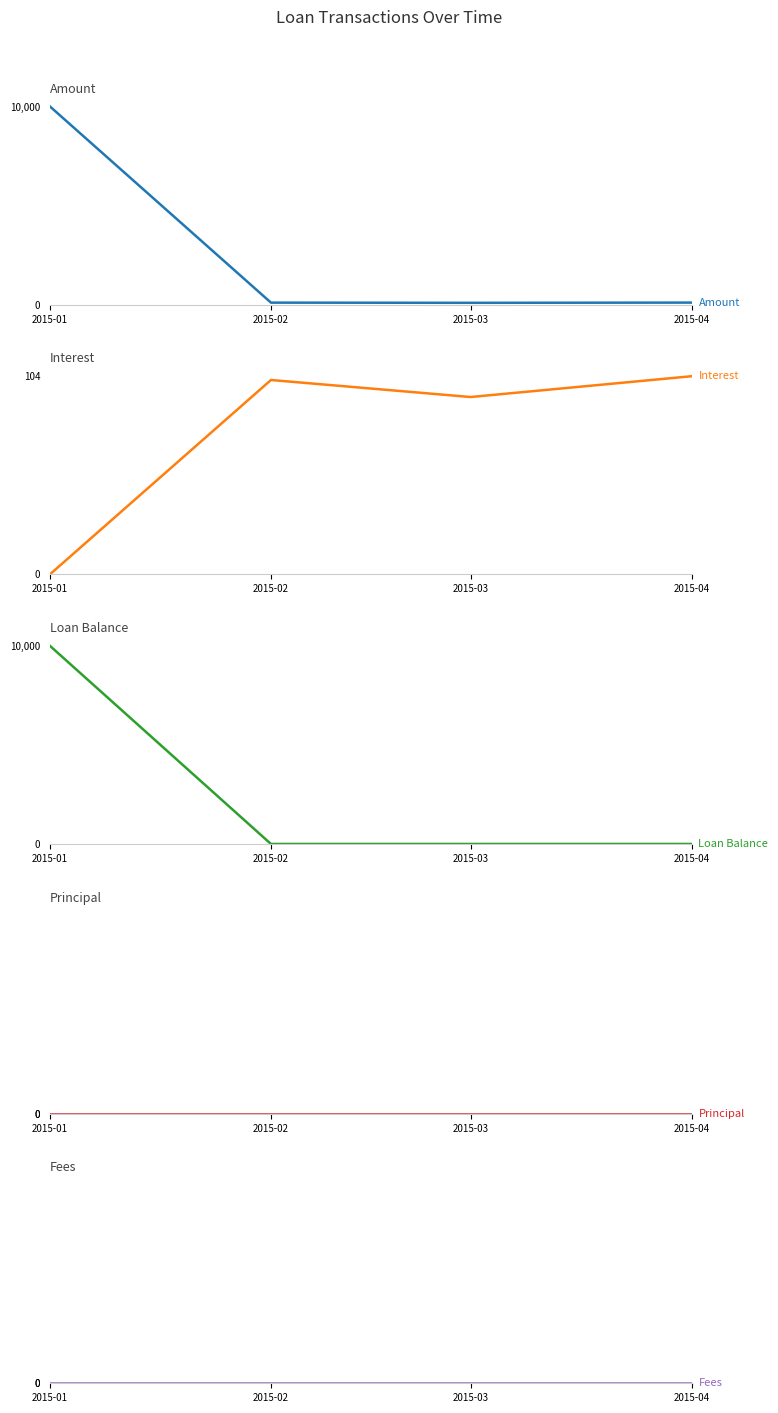

What is the total value across all series at 2015-03?

186.0